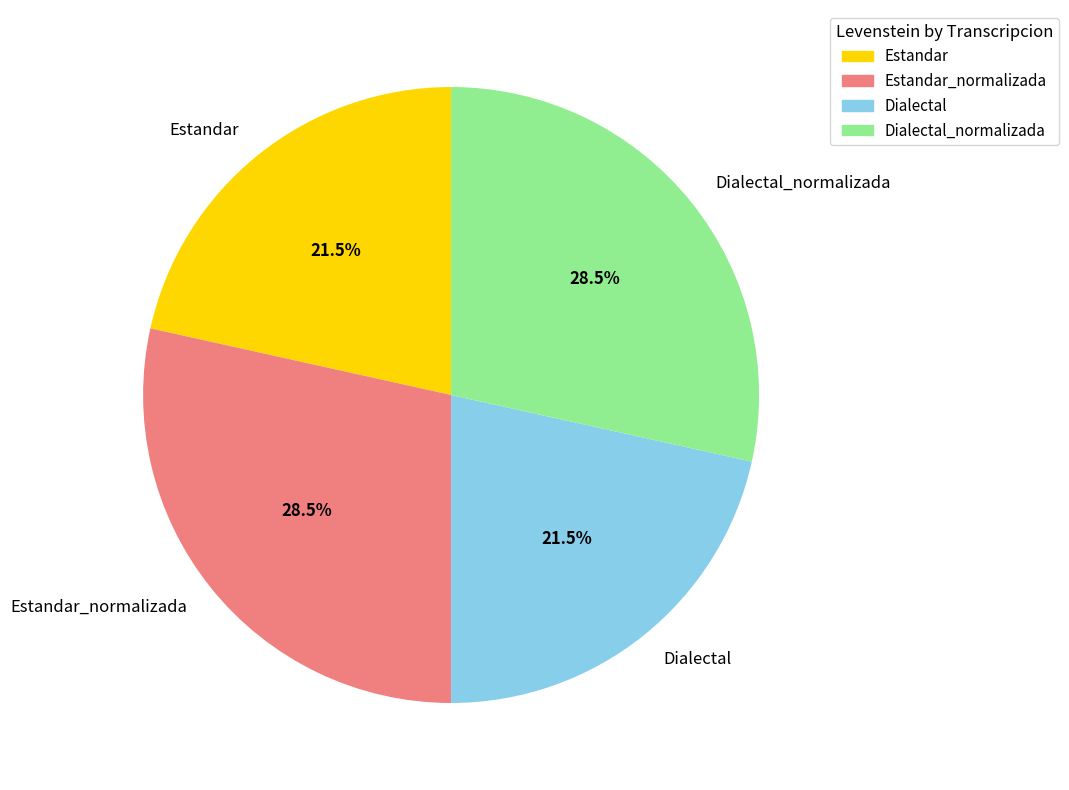

Does any single category account for the majority?

No